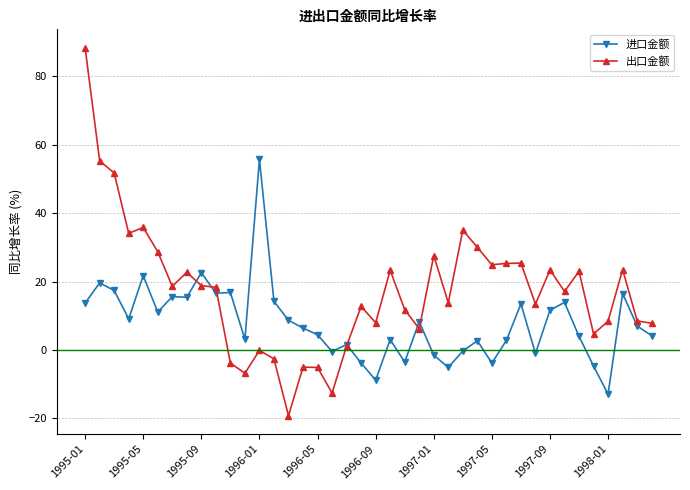

Which series has the largest total across all categories?

出口金额